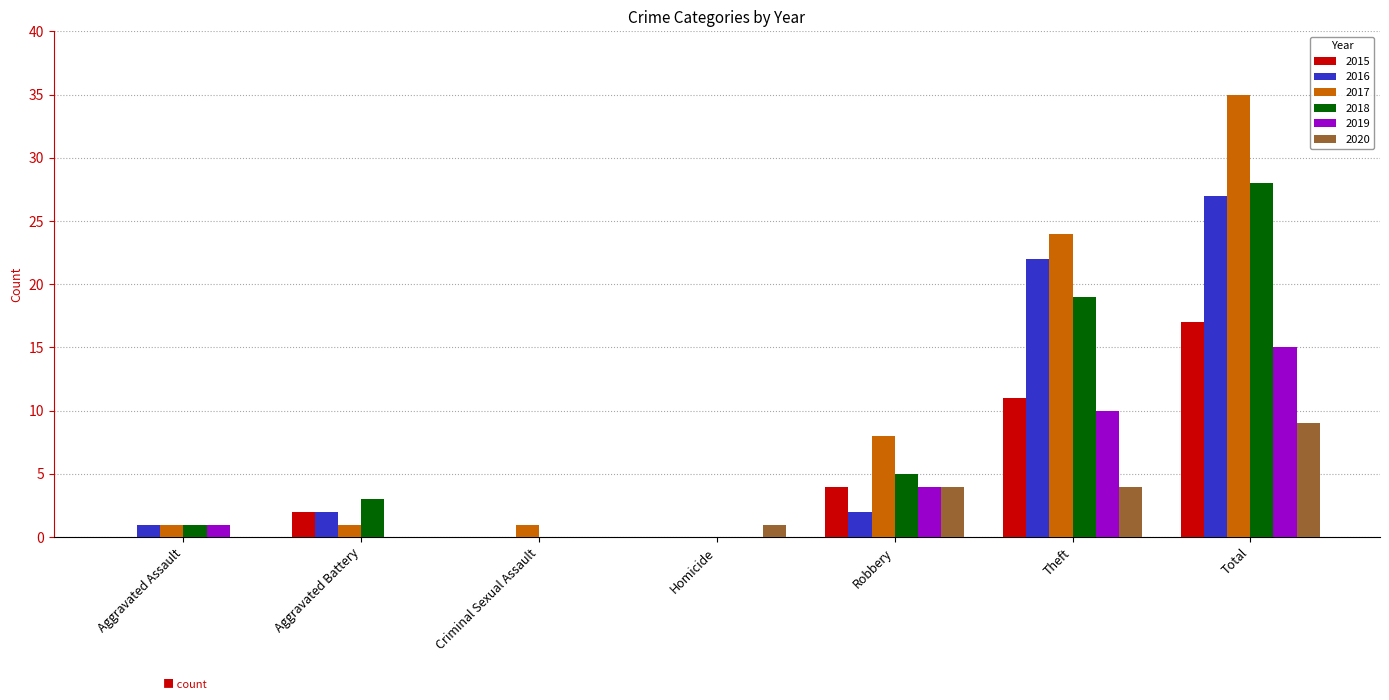

What is the maximum value shown in the chart?

35